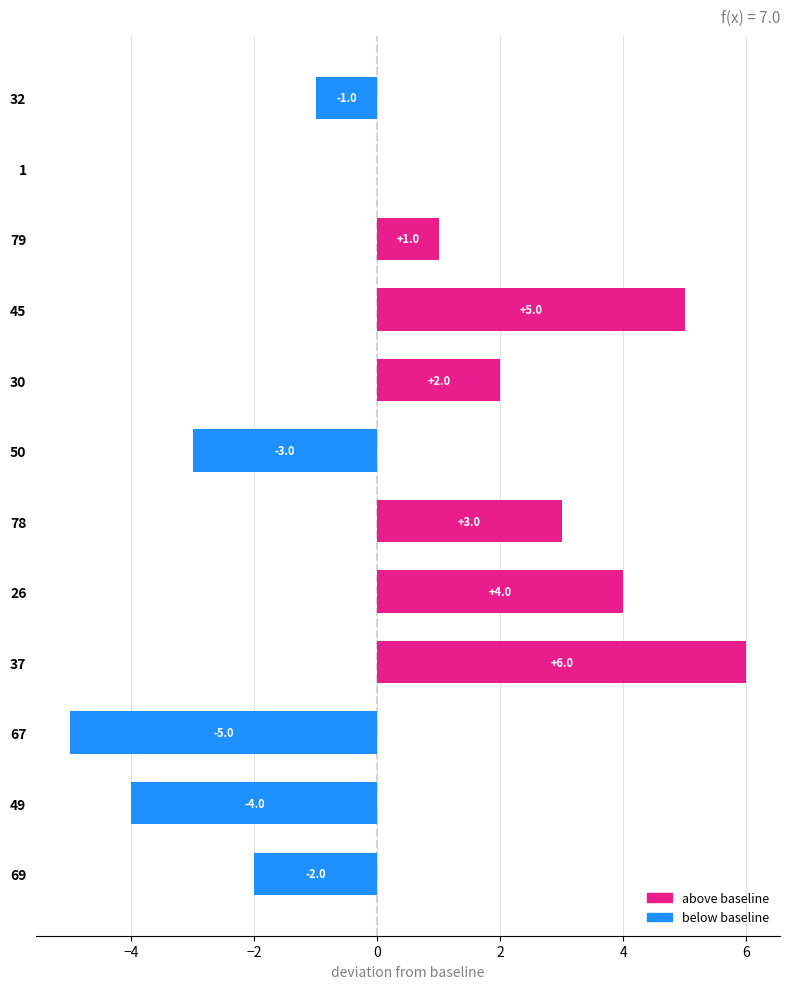

Which category has the highest value across all series?

37